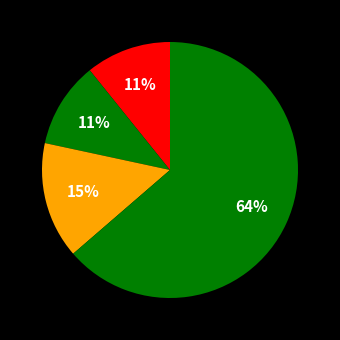

Count the number of slices in the pie.

4